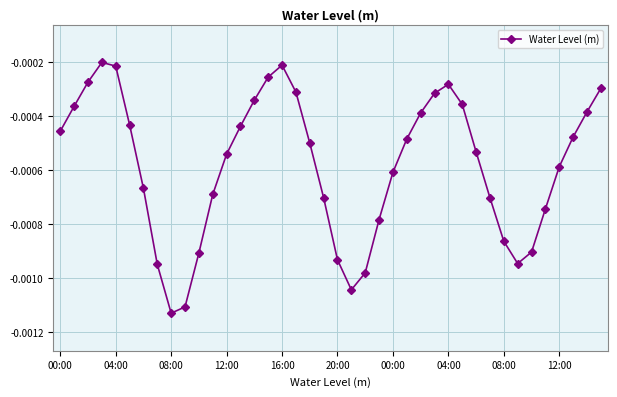

How many points are higher than both their immediate neighbors (excluding endpoints)?

3